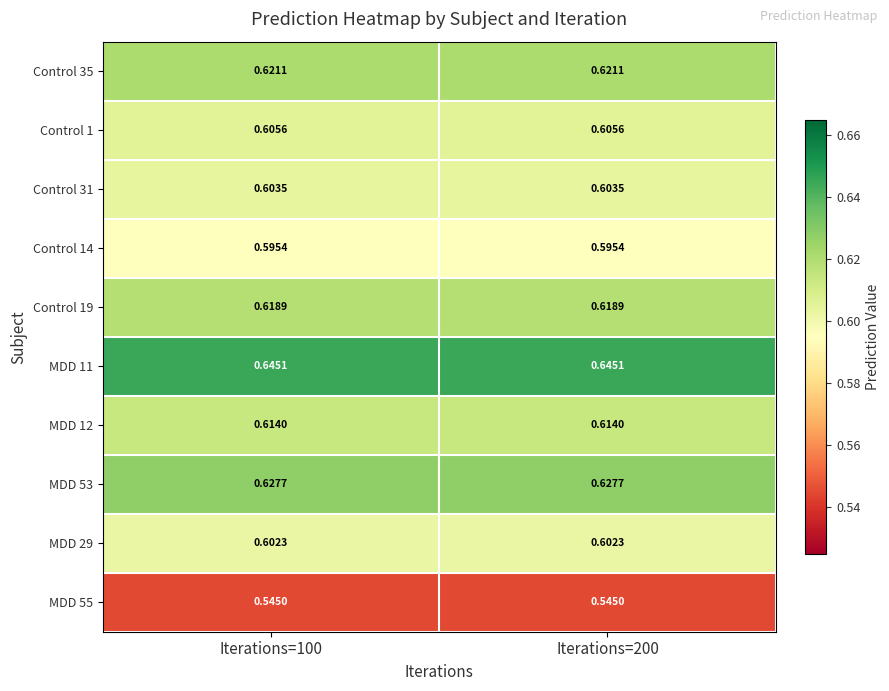

Is the value of Control 19 at Iterations=100 greater than the value of MDD 11 at Iterations=200?

No